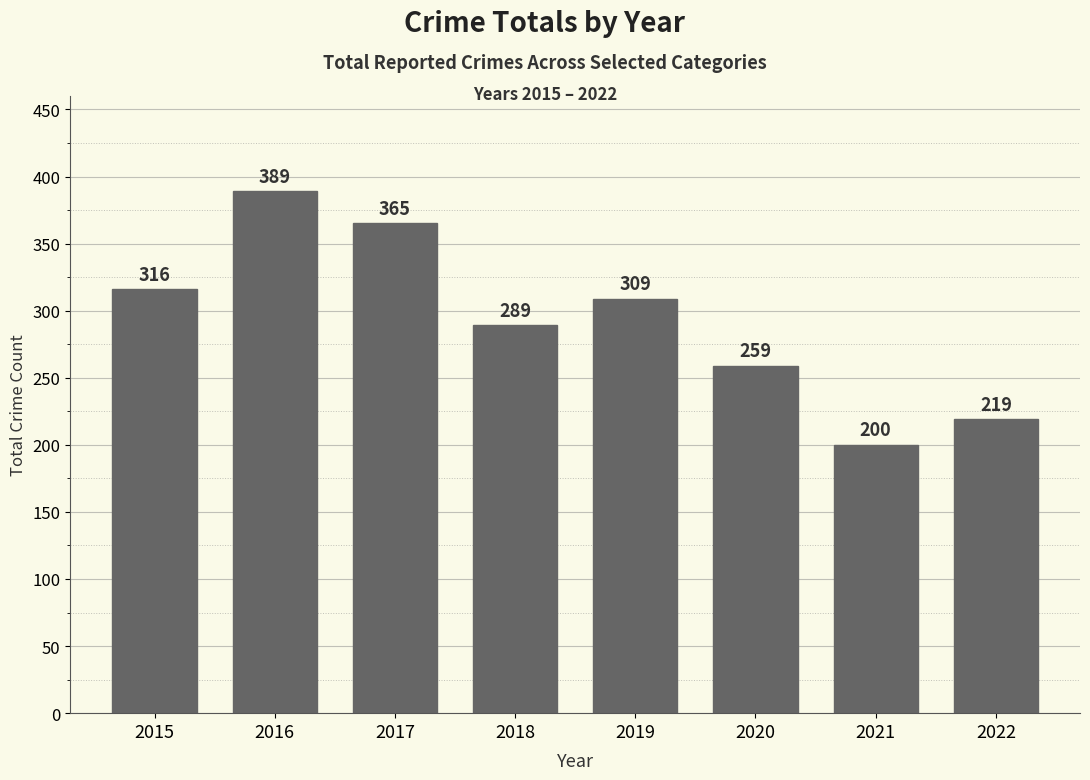

Reading left to right, extract all data points from this chart.

316	389	365	289	309	259	200	219